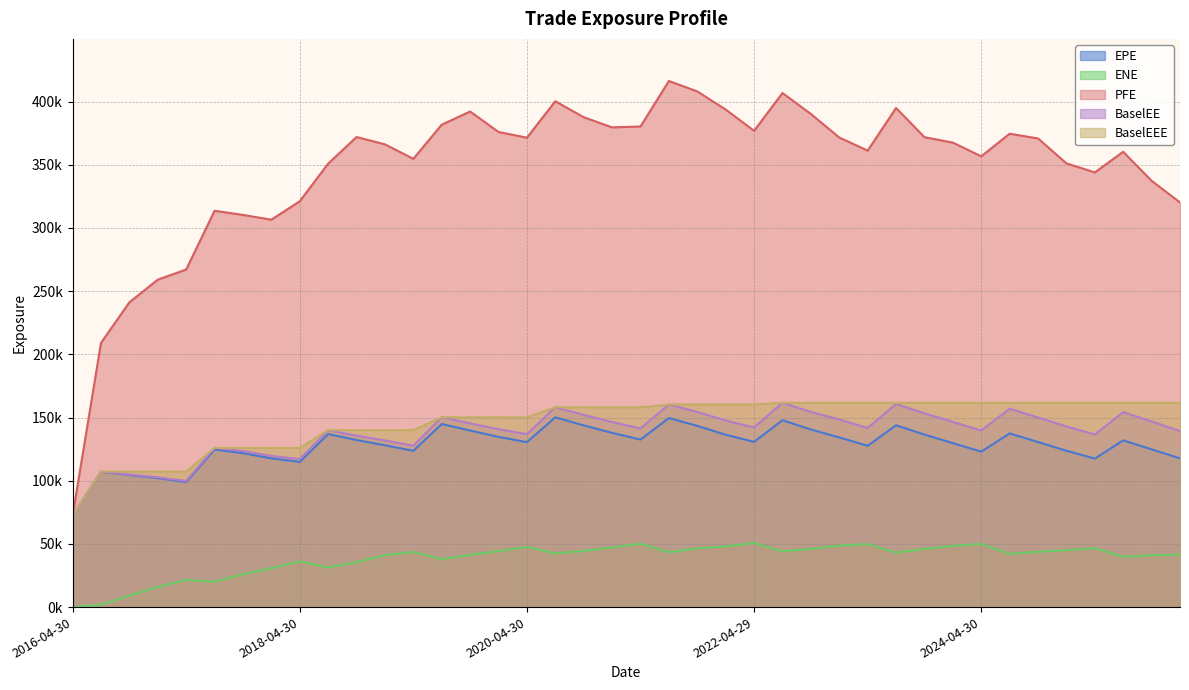

At which label does ENE first exceed 43460?

2019-04-30